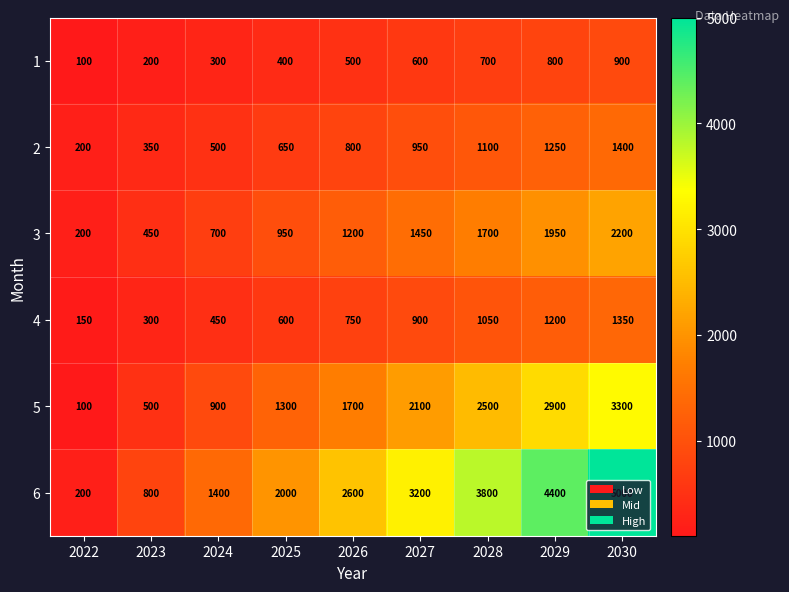

List the labels in order of 5 value, largest first.

2030, 2029, 2028, 2027, 2026, 2025, 2024, 2023, 2022